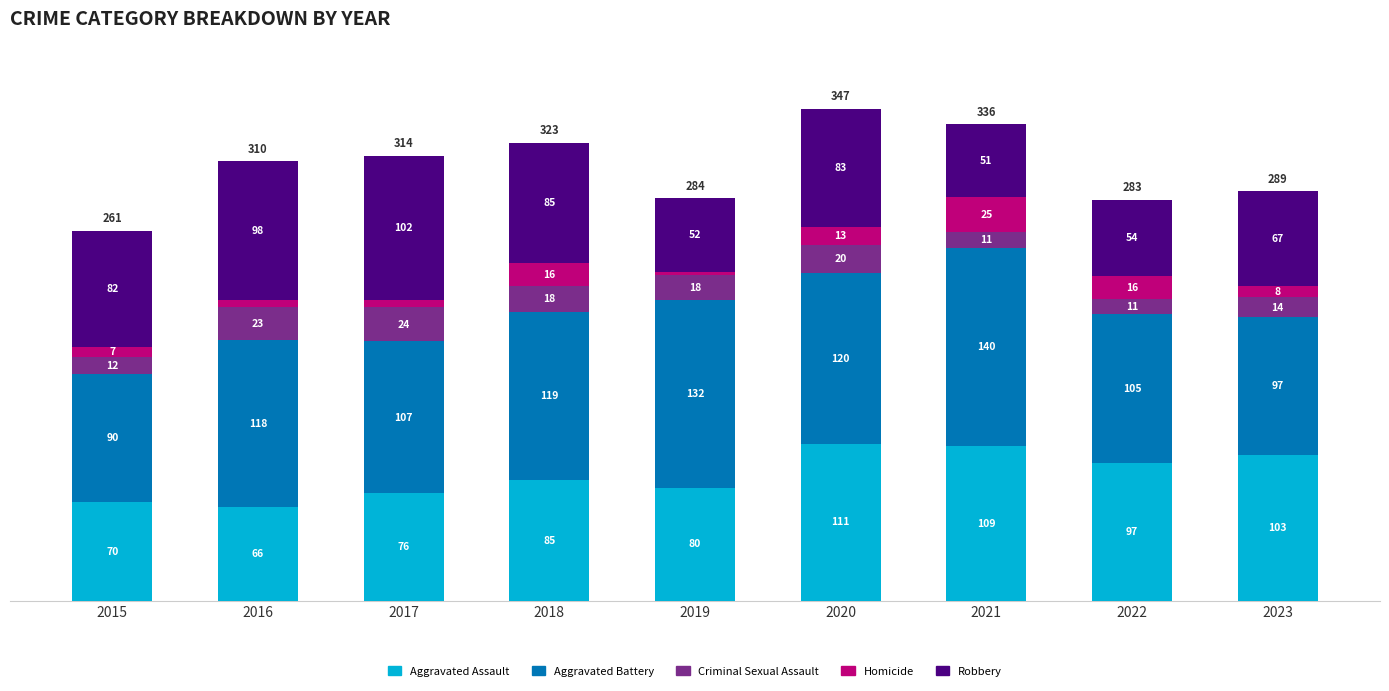

The Aggravated Assault series shows 22 at 2018. True or false?

False